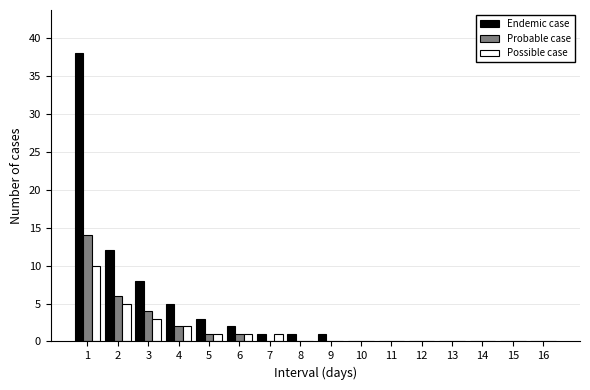

Between 2 and 10, which series saw the biggest shift?

Endemic case